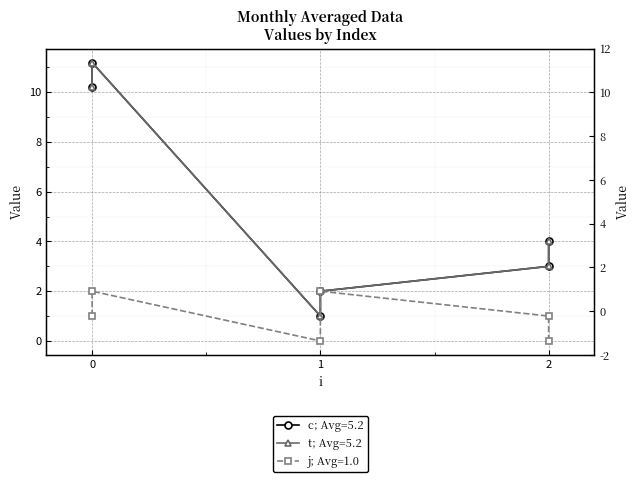

What is the difference between the maximum and second lowest values in the c series?

9.2